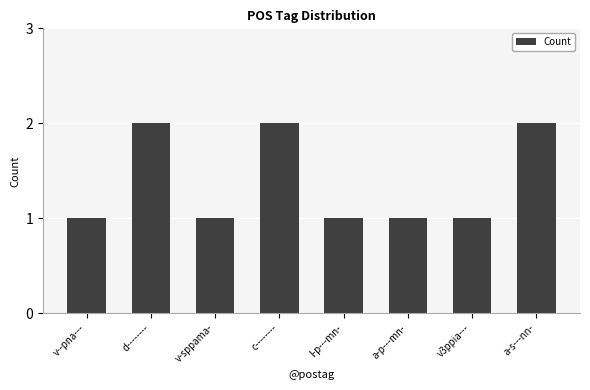

Is it true that the value at c-------- is 2?

True